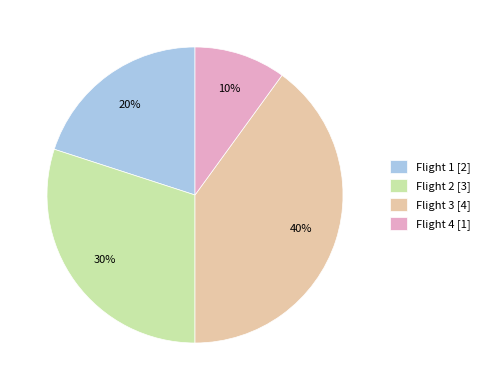

To the nearest percent, what is the difference between the Flight 1 and Flight 3 slice percentages?

20%